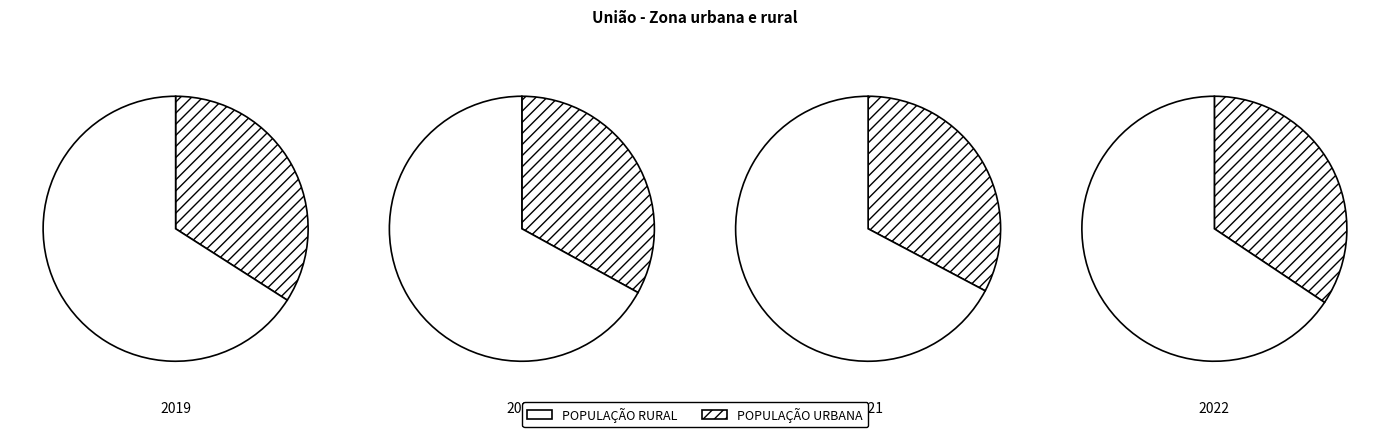

Rank the categories by tom value from highest to lowest.

0, 3, 2, 1